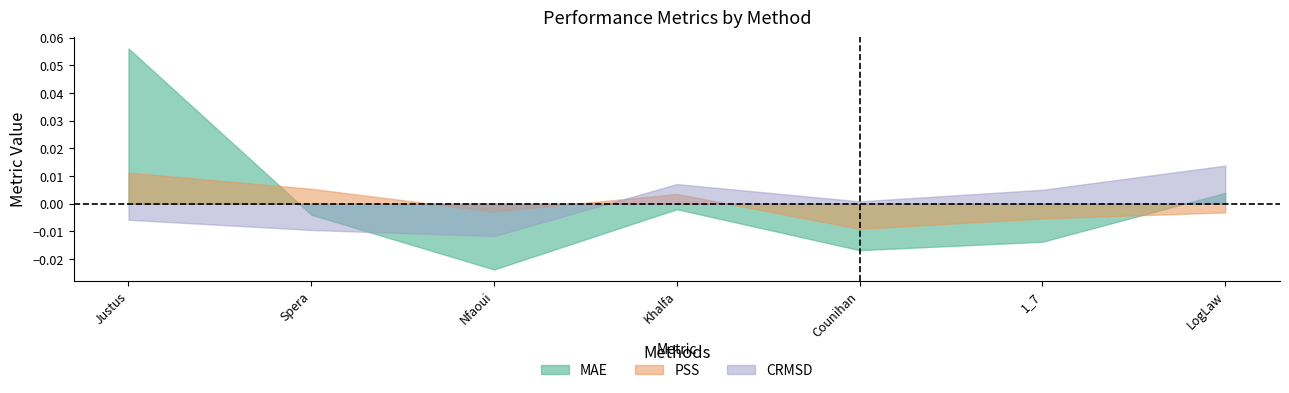

True or false: CRMSD and PSS intersect in this chart.

True